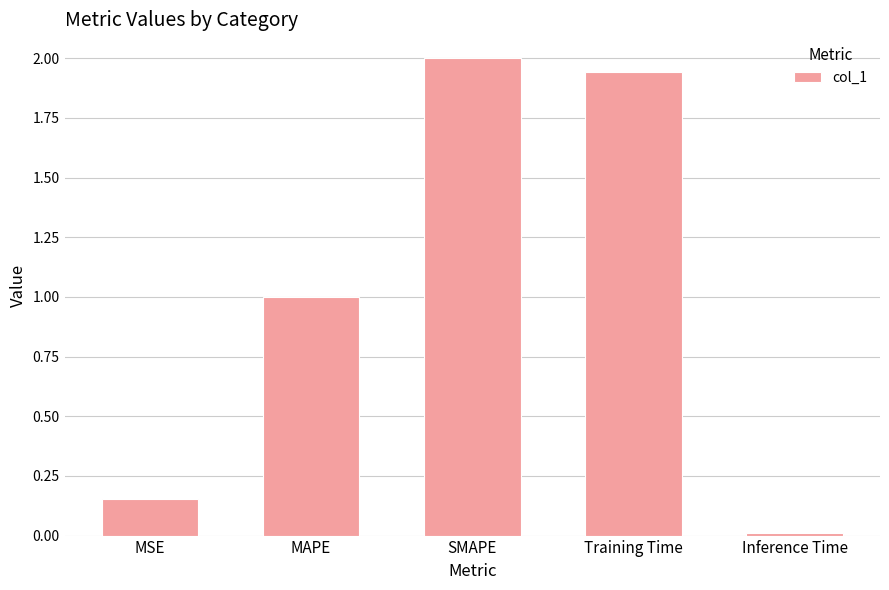

What position from the left is Training Time?

4